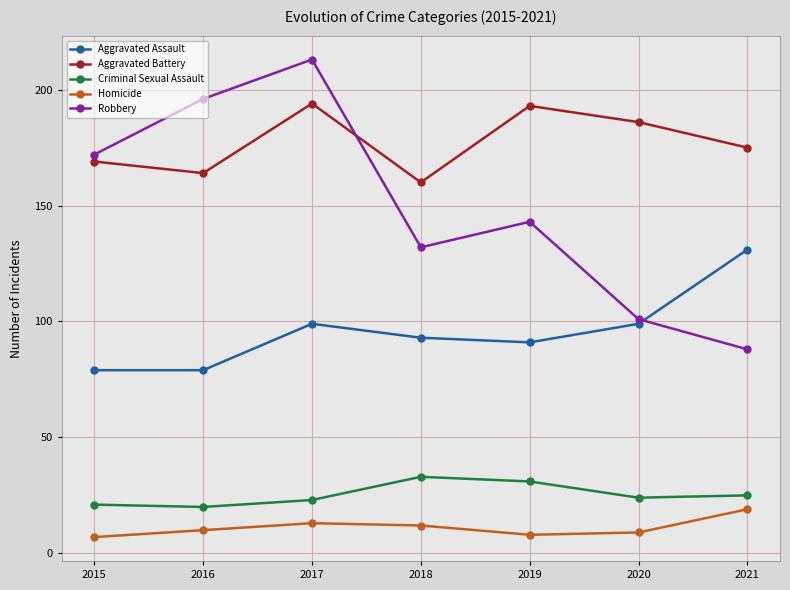

What is the total value across all series at 2021?

438